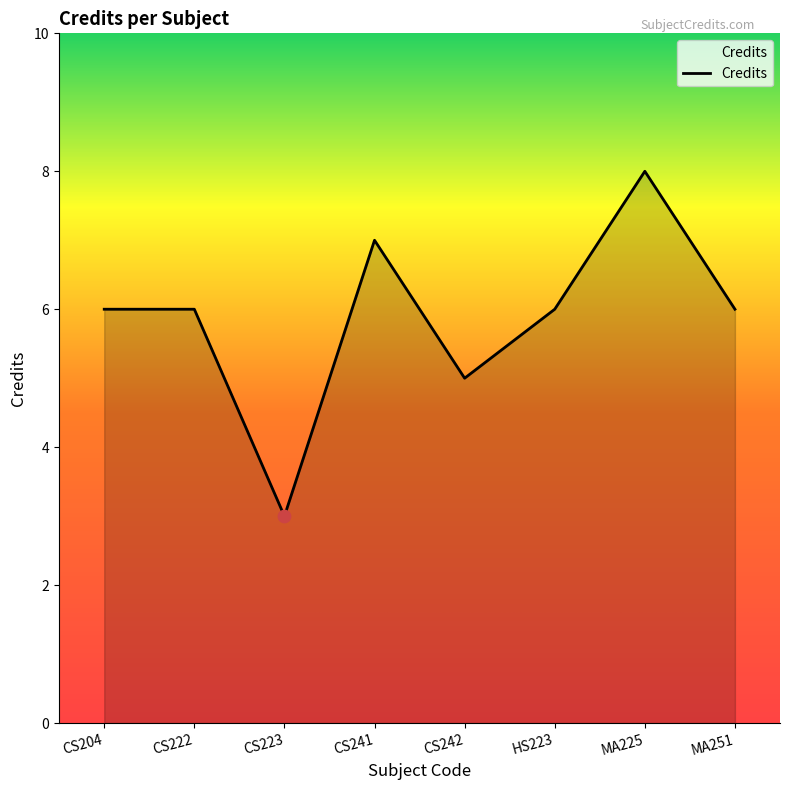

Which has a higher value, CS241 or CS223?

CS241